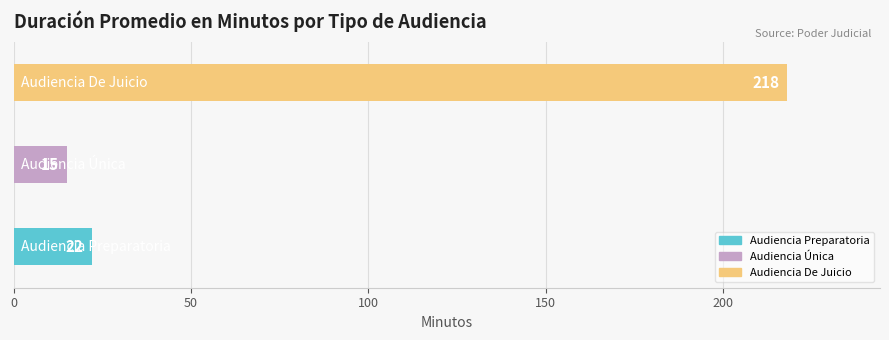

What is the smallest value displayed?

15